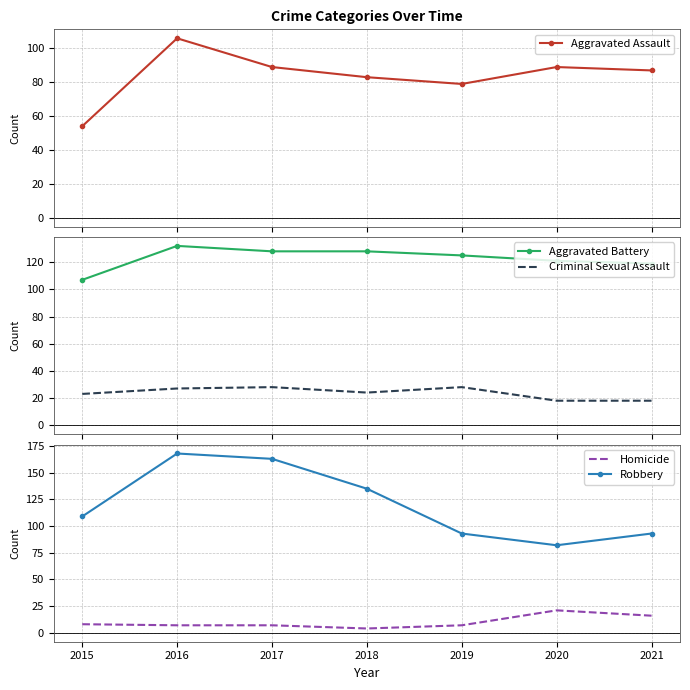

At which label does Criminal Sexual Assault first exceed 24?

2016